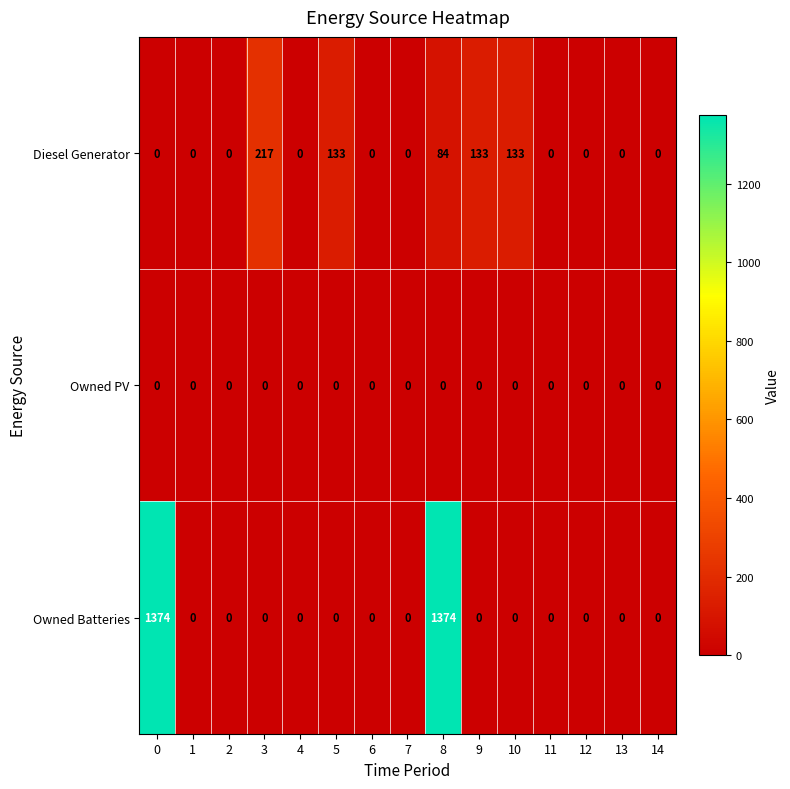

Rank the series by their average value, from highest to lowest.

Owned Batteries, Diesel Generator, Owned PV